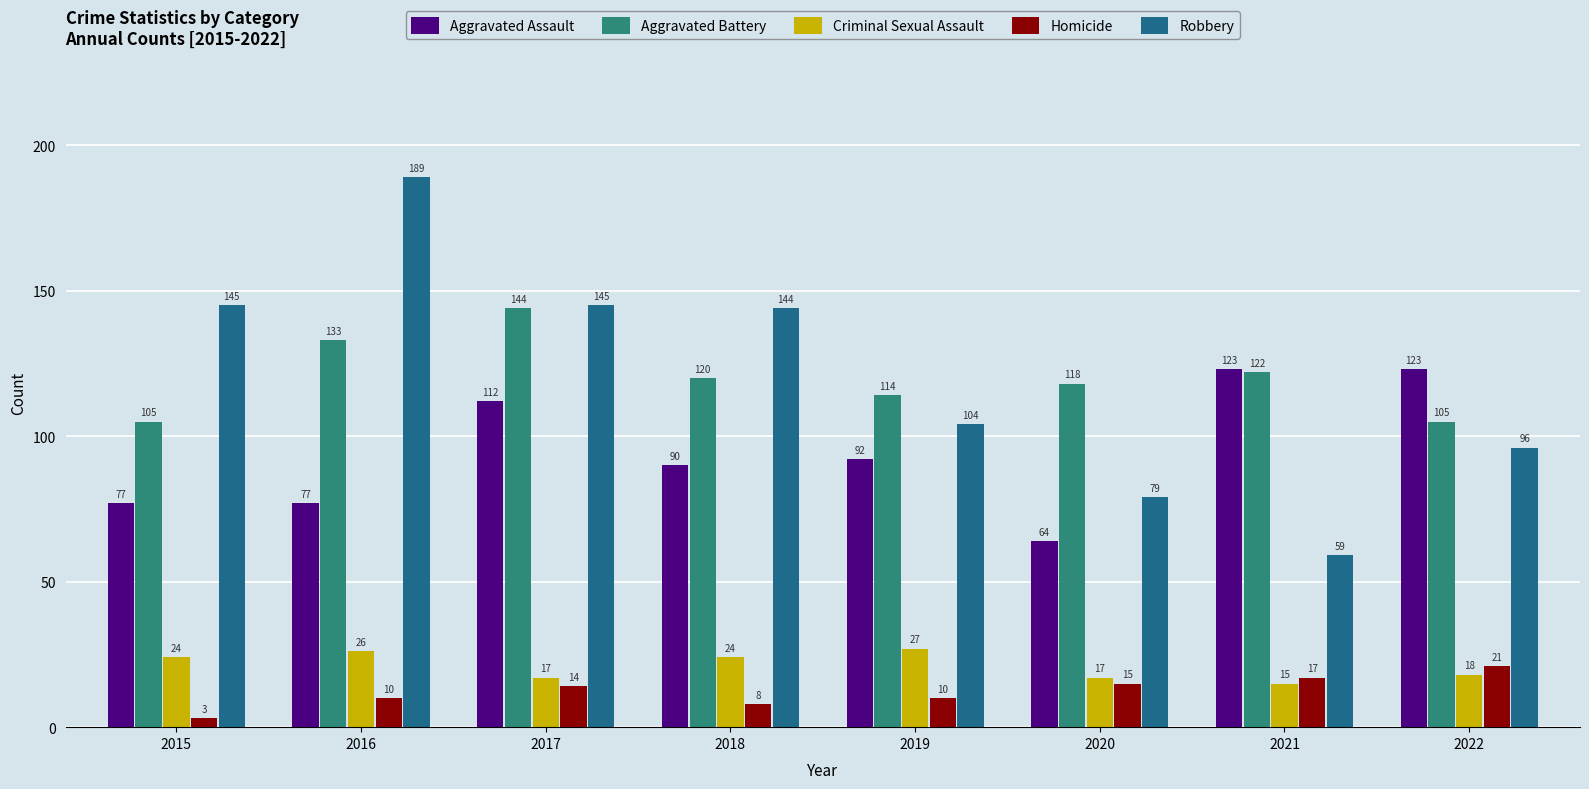

At which category is the sum across all series the highest?

2016